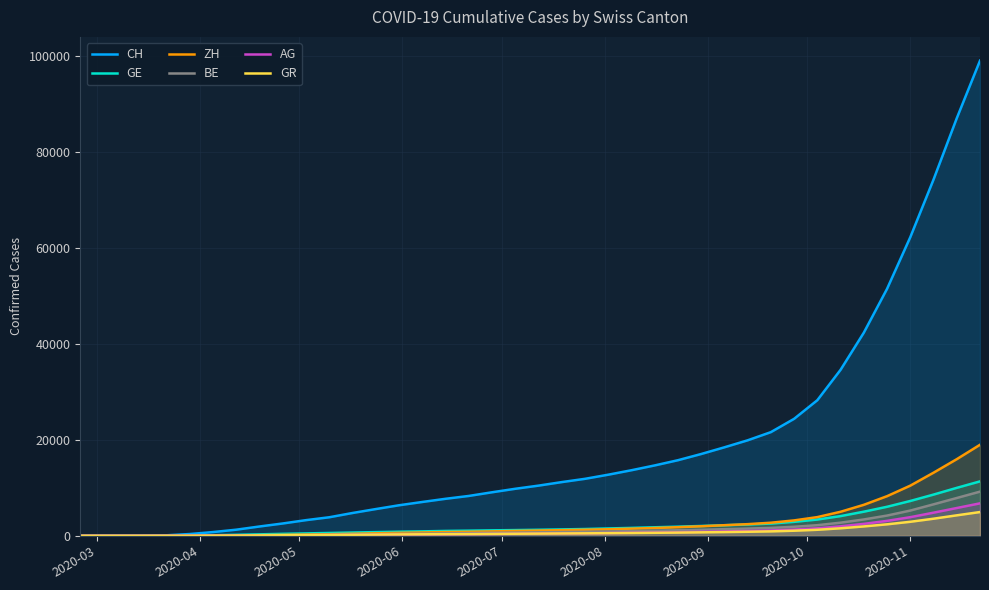

Which series has the widest spread of values?

CH